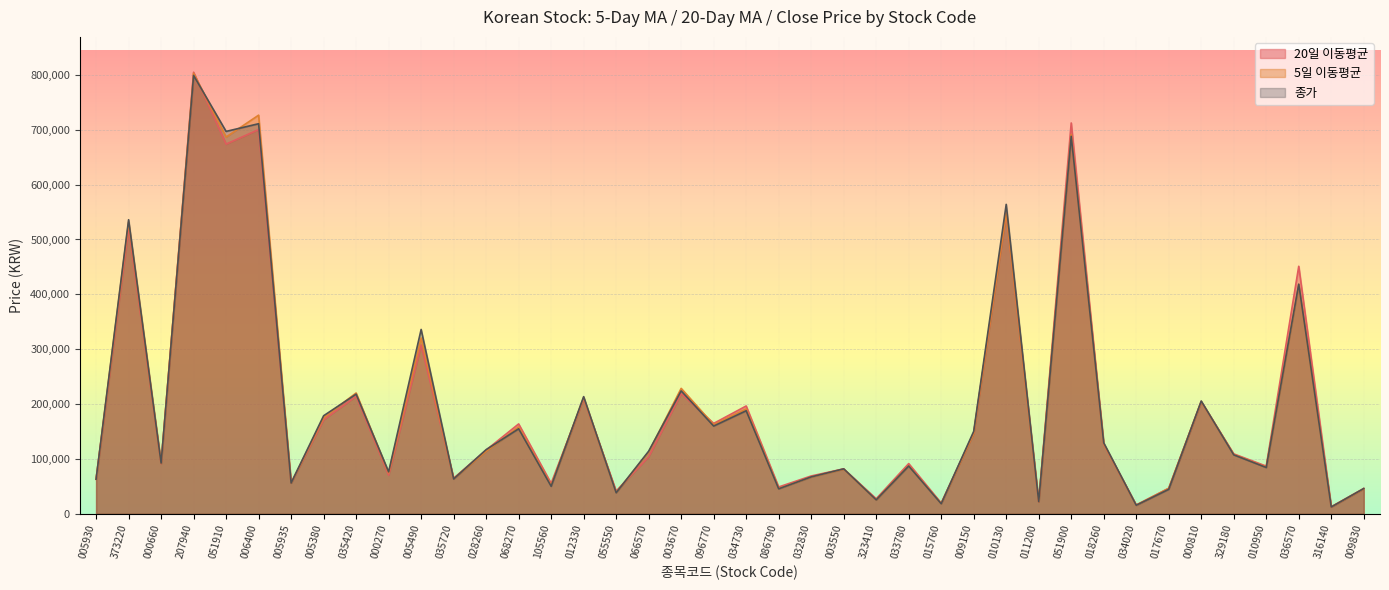

How many values in the 20일 이동평균 series exceed 109170?

19